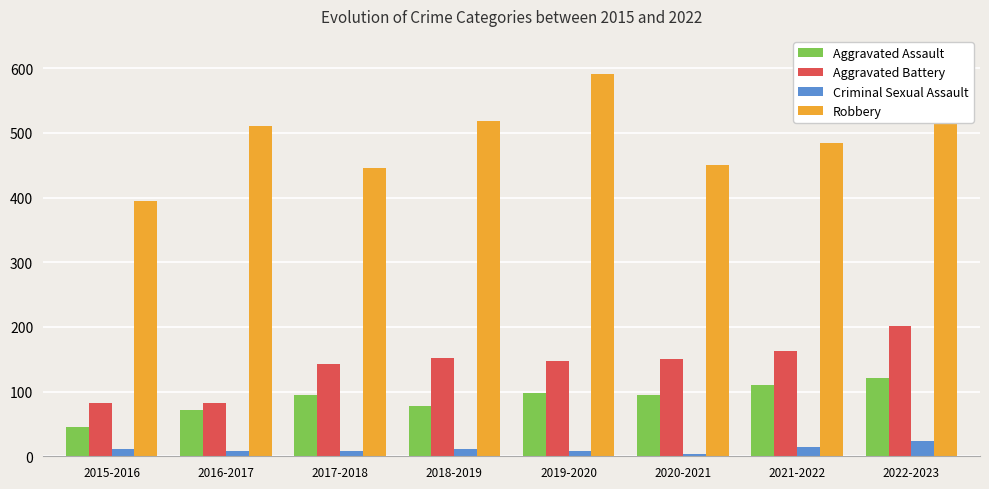

What is the value of the Aggravated Assault bar at the 4th from the left?

77